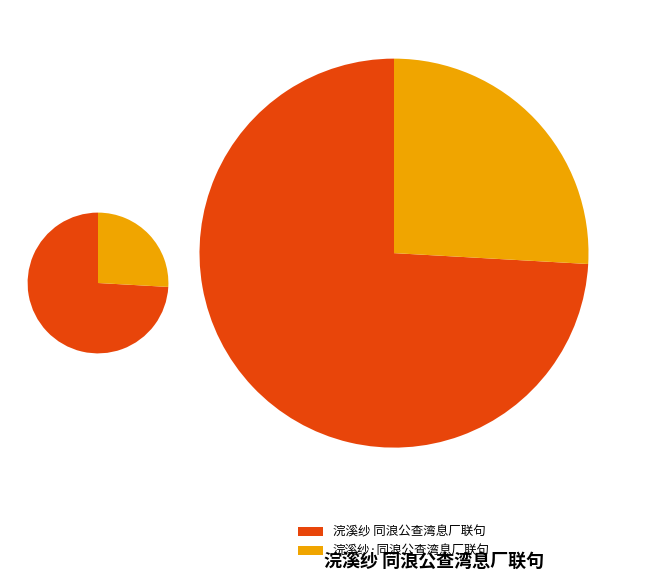

To the nearest percent, what is the combined percentage of 浣溪纱 同浪公查湾息厂联句 and 浣溪纱·同浪公查湾息厂联句?

100%